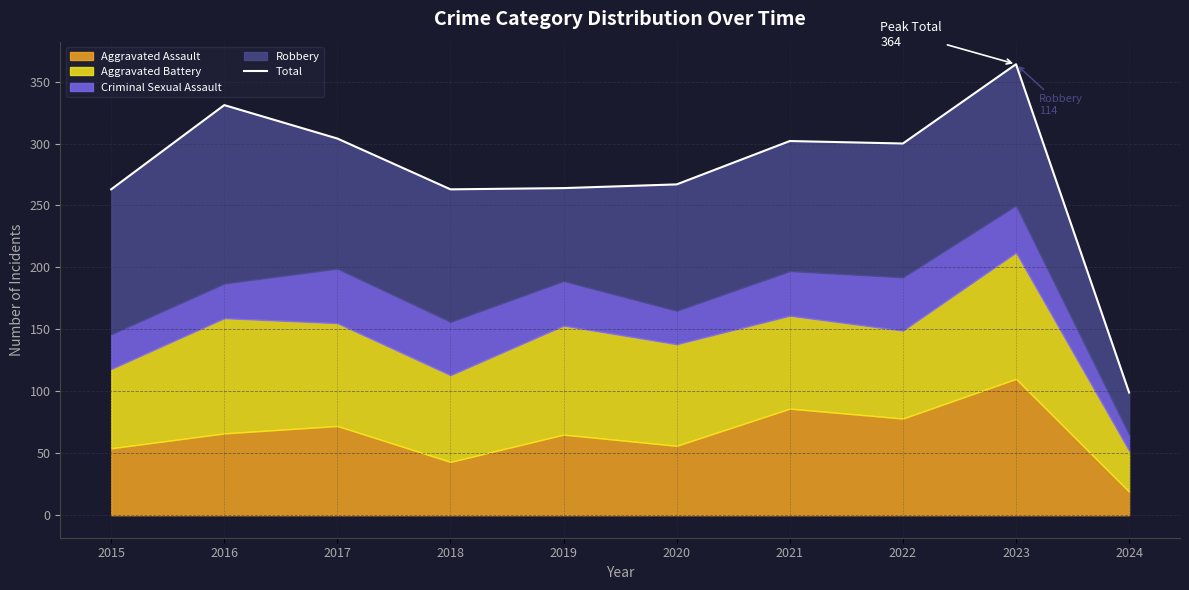

What is the change in value from 2015 to 2021?

+39